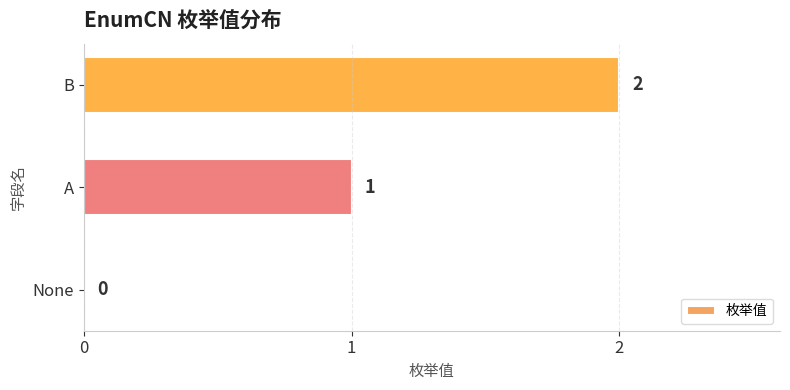

What is the change in value from None to B?

+2